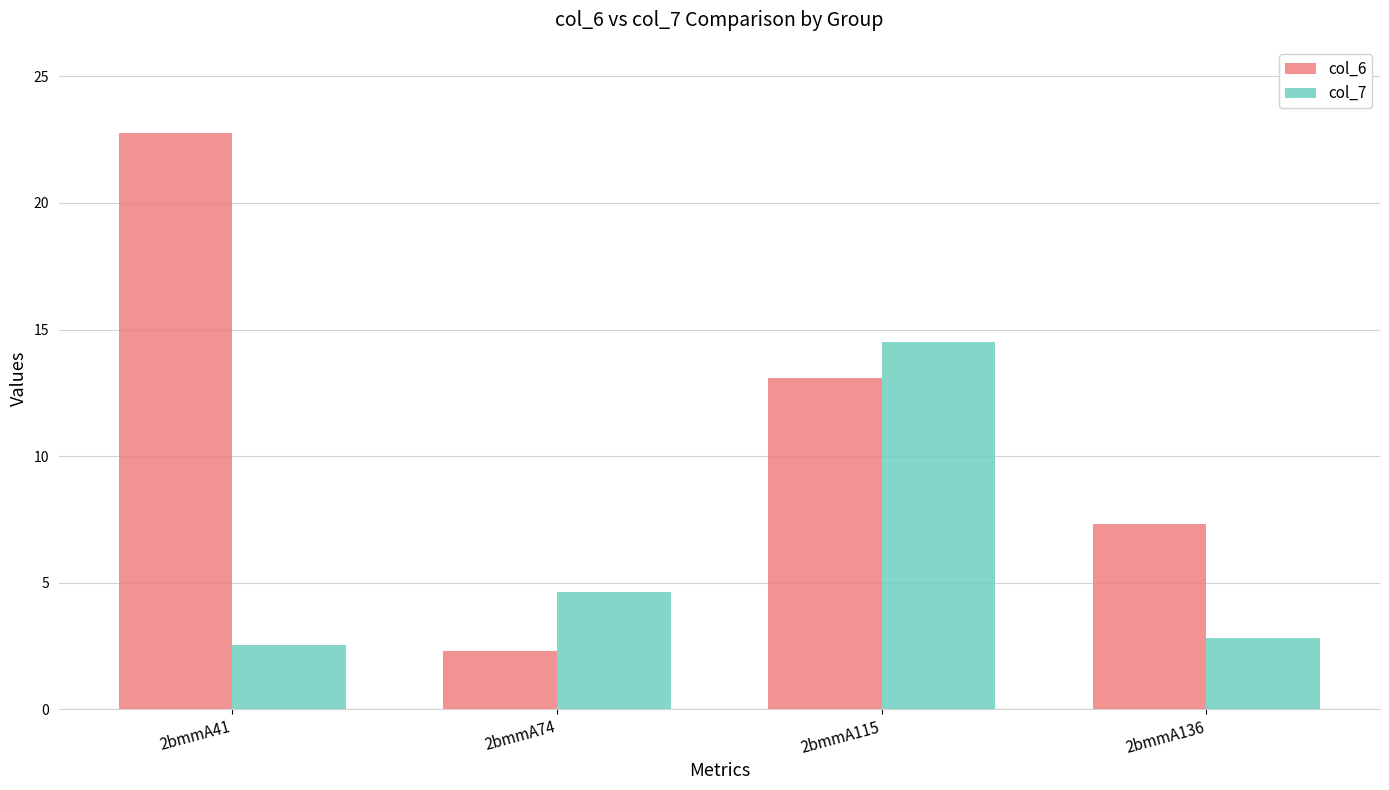

Which series has the largest total across all categories?

col_6